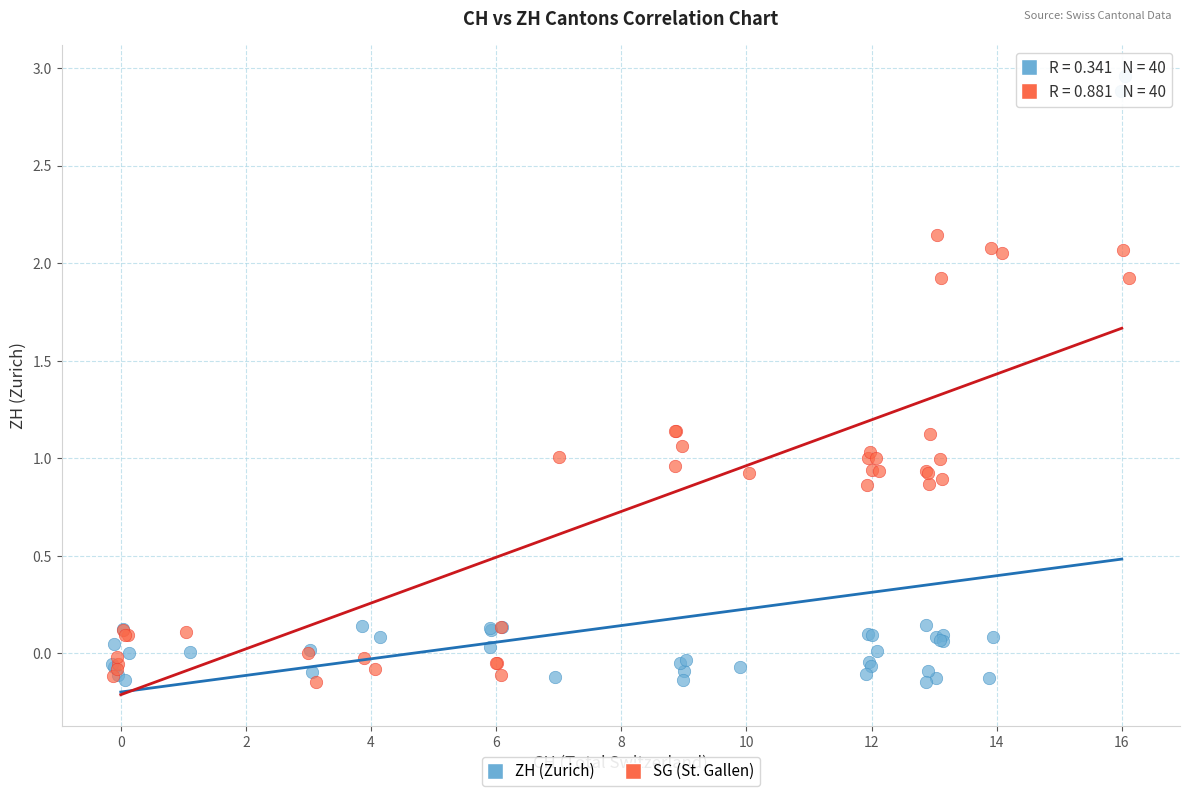

Which series contains the highest Y value?

ZH (Zurich)